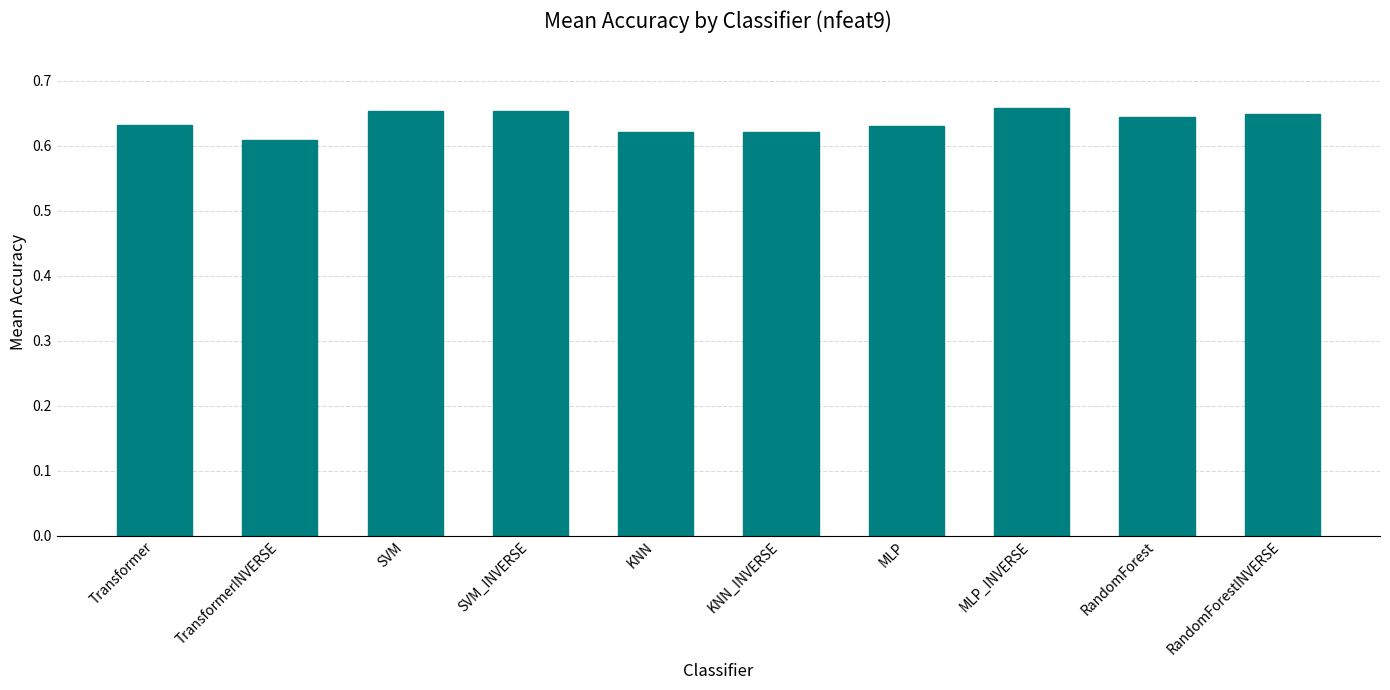

The chart shows a value of 1.0 at RandomForestINVERSE. True or false?

False